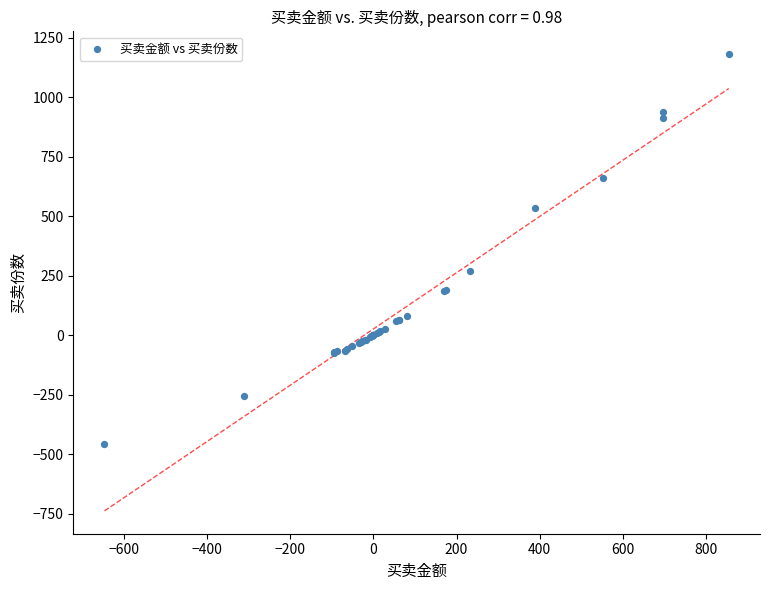

What Y value in the scatter plot is closest to 362?

267.8